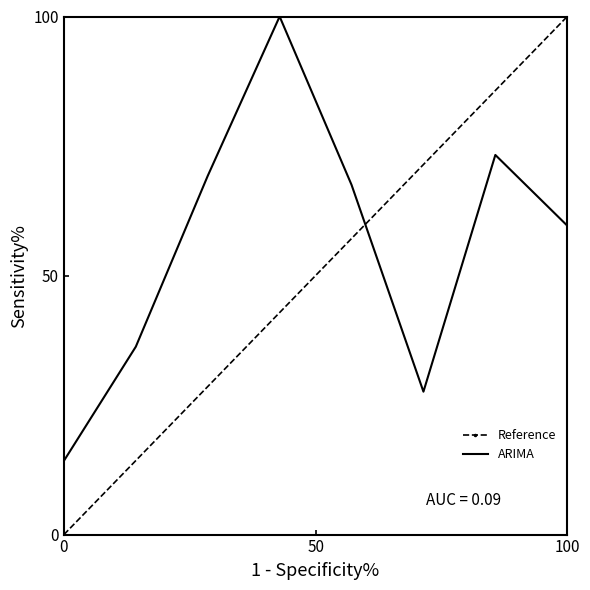

What is the lowest value of the ARIMA series?

14.2